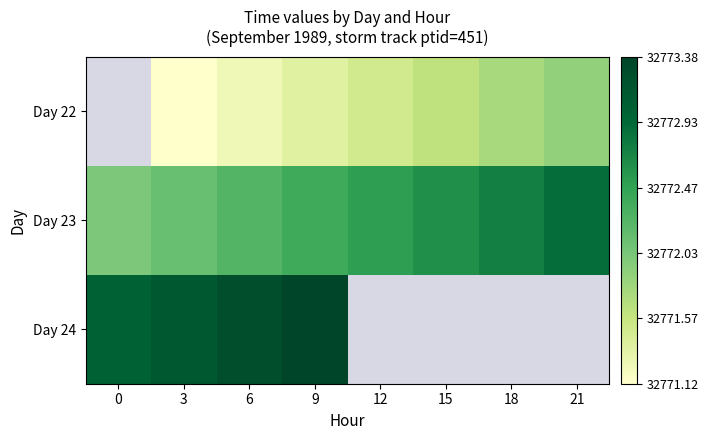

At 18, list the series in order from smallest to largest.

Day 22, Day 23, Day 24